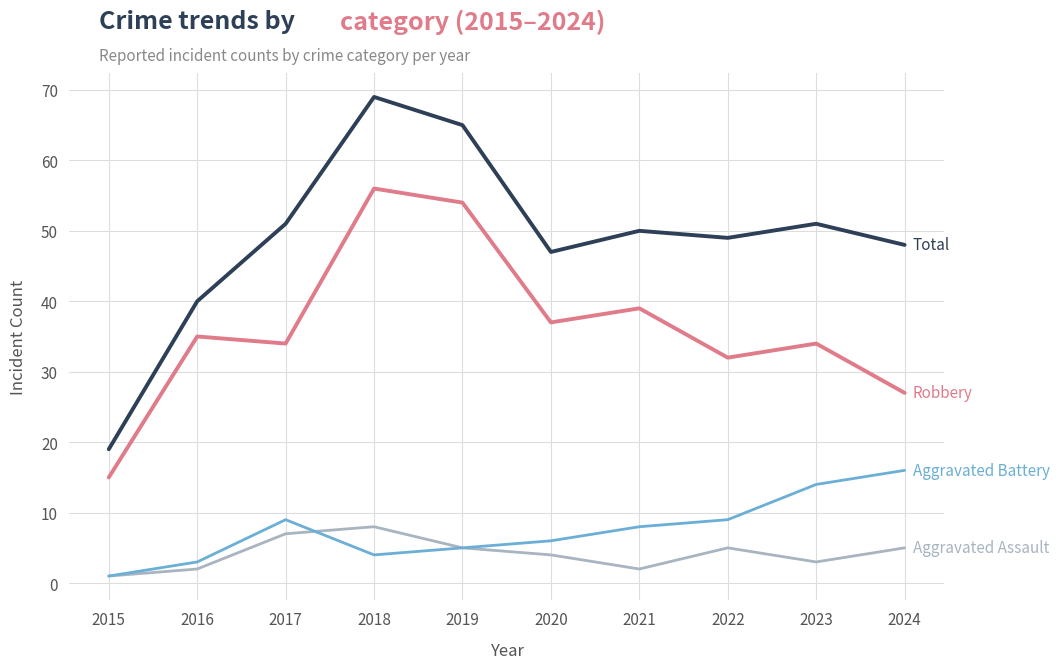

What is the spread (max minus min) of values at 2017?

44